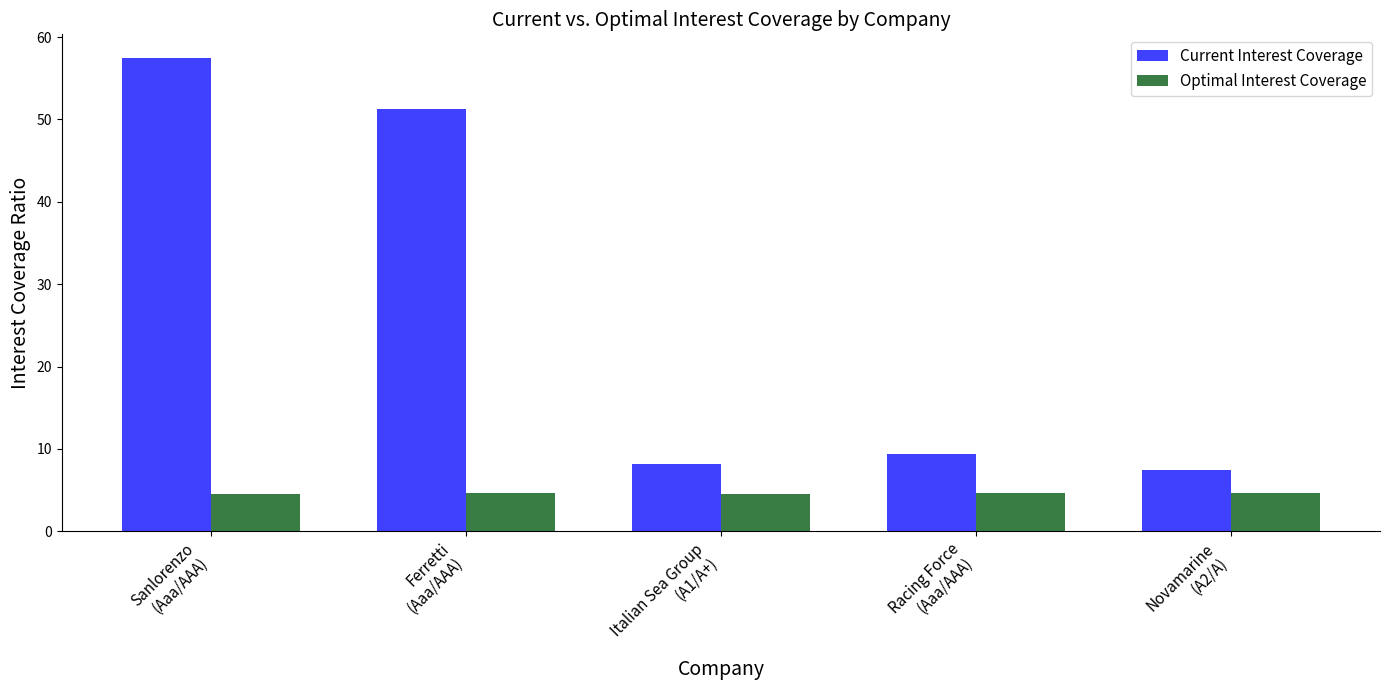

What is the label of the 5th bar from the left?

Novamarine
(A2/A)